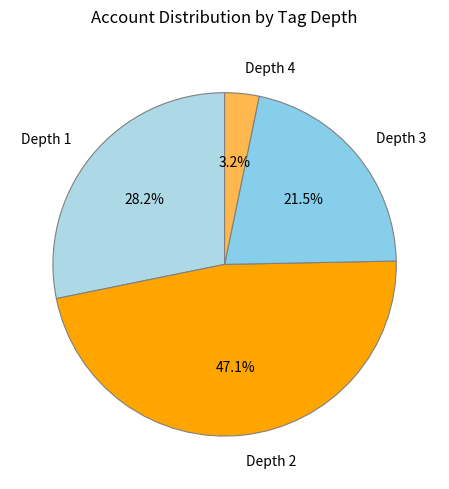

Rank the categories by value from highest to lowest.

Depth 2, Depth 1, Depth 3, Depth 4